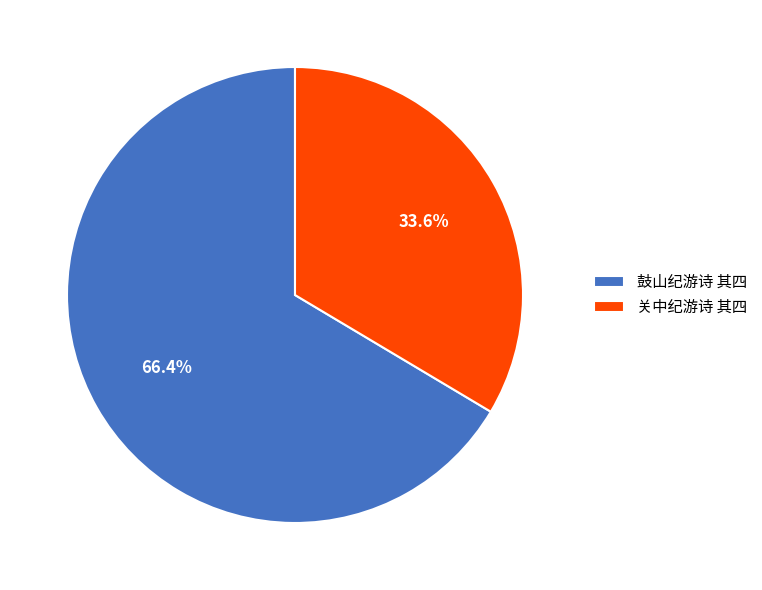

To the nearest percent, what percentage of the pie is 关中纪游诗 其四?

34%